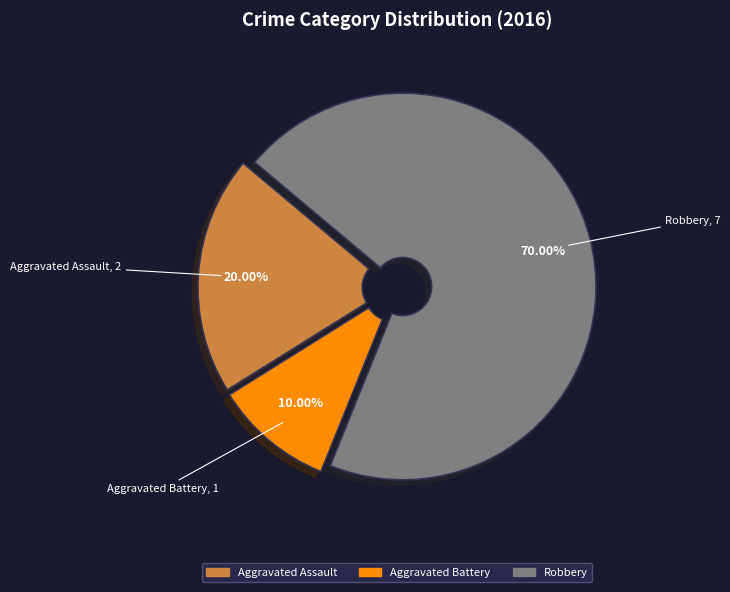

Is there any slice that represents more than half of the pie?

Yes